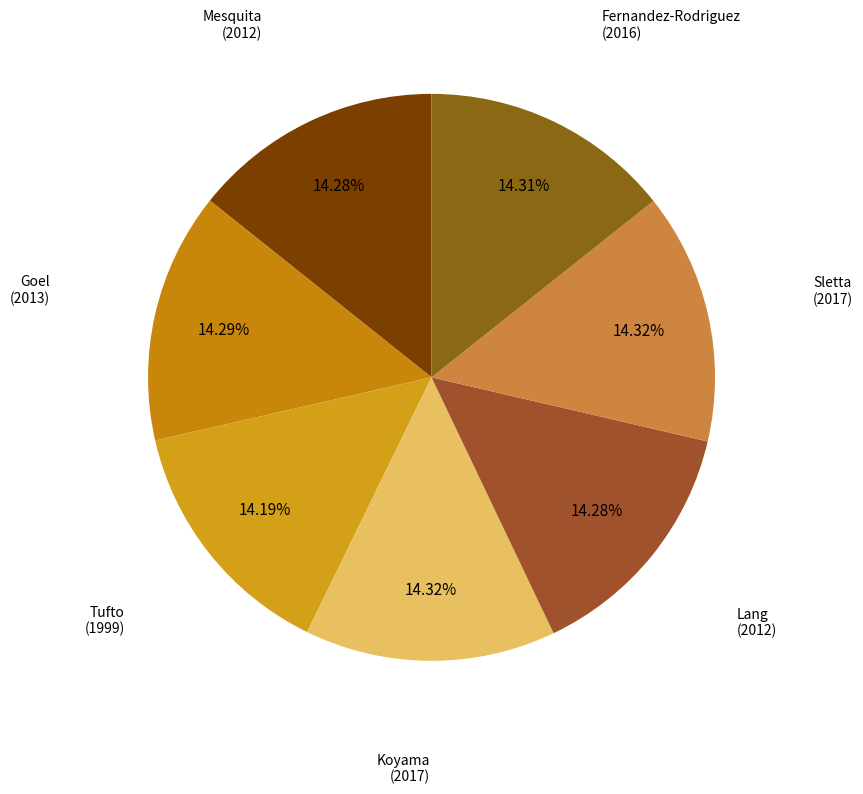

Which slice is the smallest?

Tufto